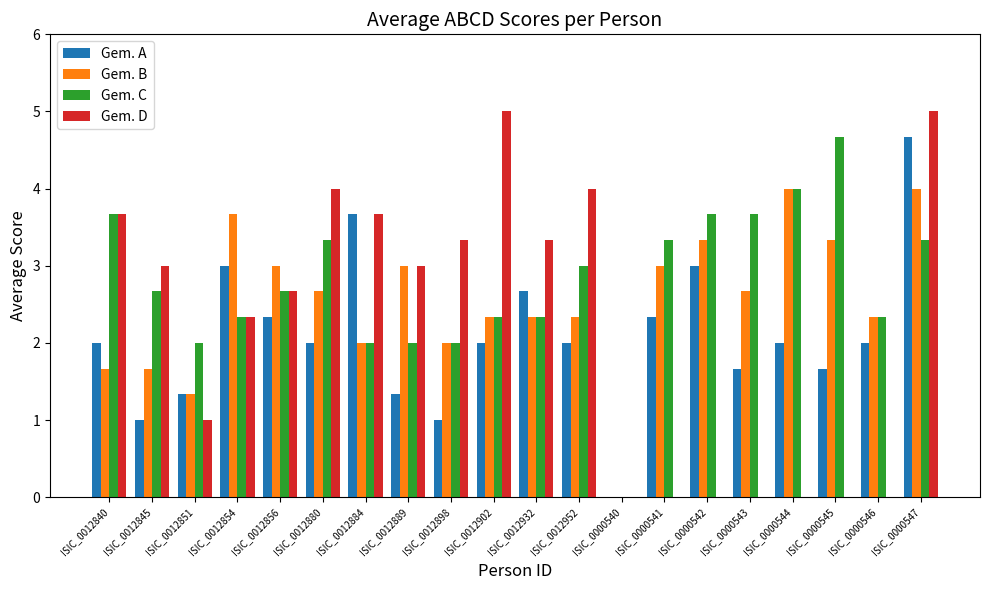

Which series changed the most between ISIC_0012880 and ISIC_0012889?

Gem. C